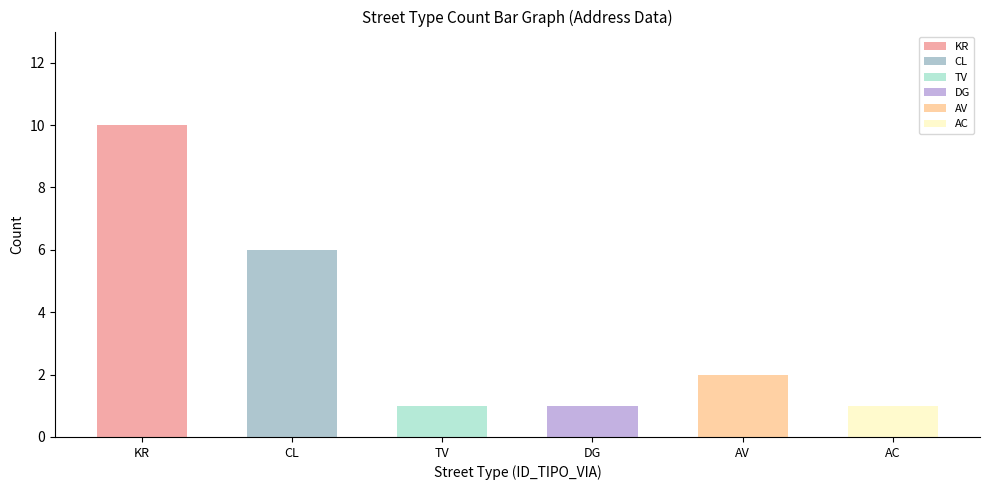

What is the value of the 2nd bar from the left?

6